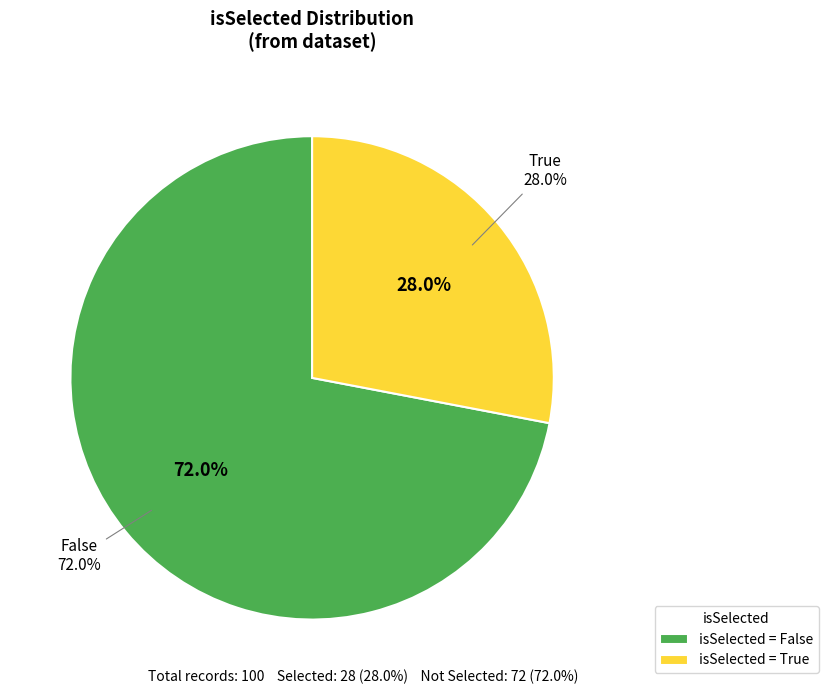

True or false: False accounts for 72% of the total.

True